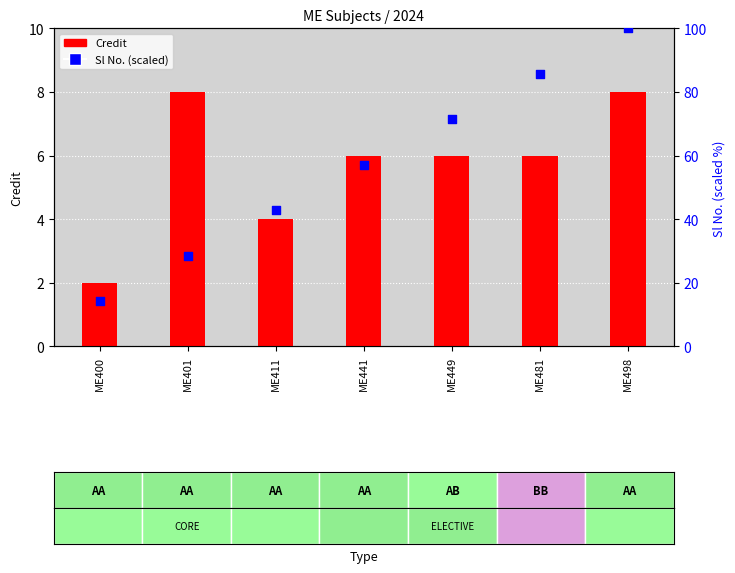

Is the value of Credit at ME411 greater than the value of Sl No. (scaled) at ME481?

No